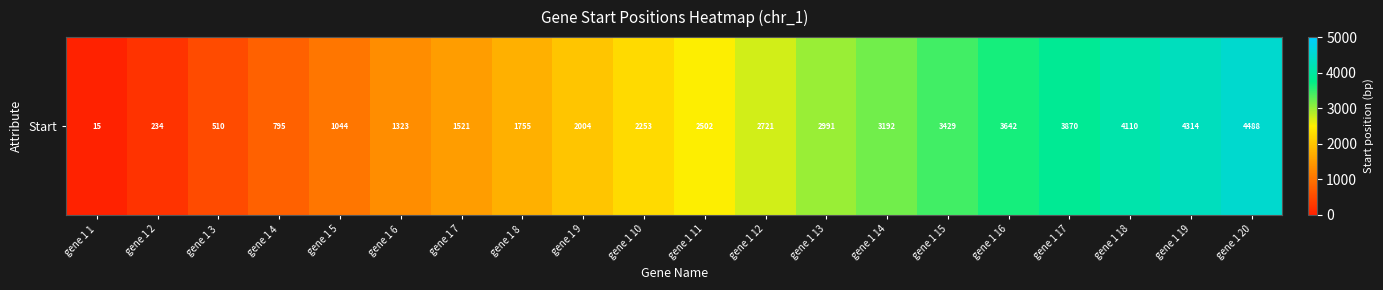

True or false: the data shows 3192 at gene 1 14.

True